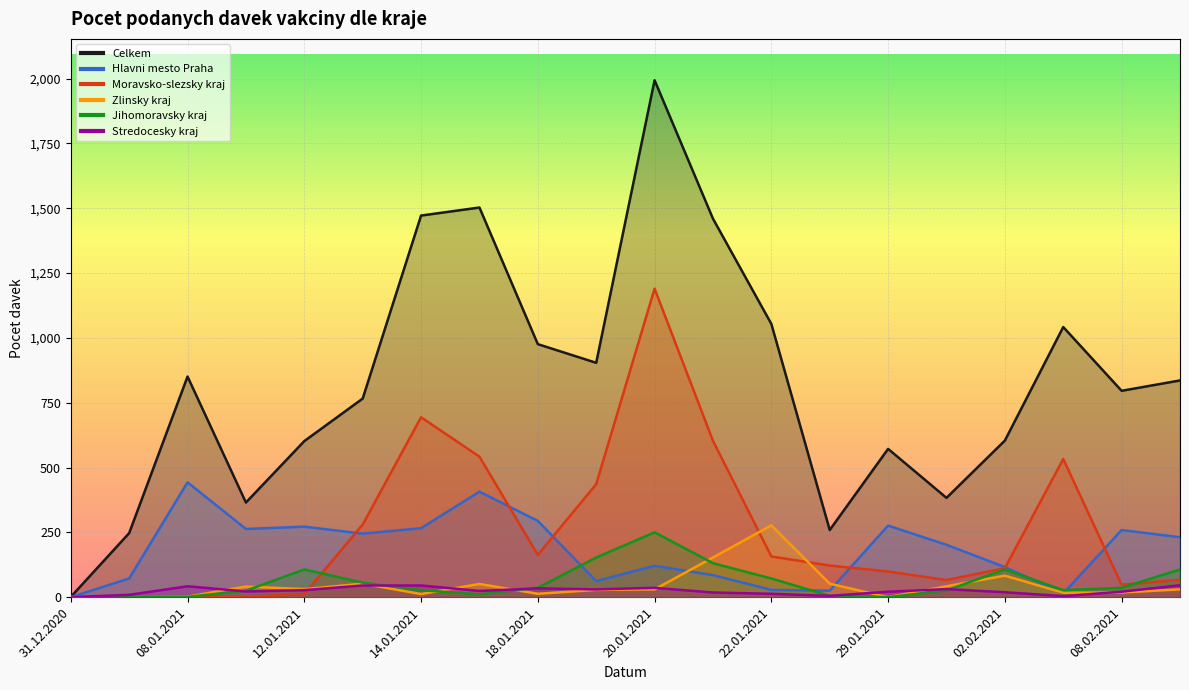

What is the total value across all series at 20.01.2021?

3621